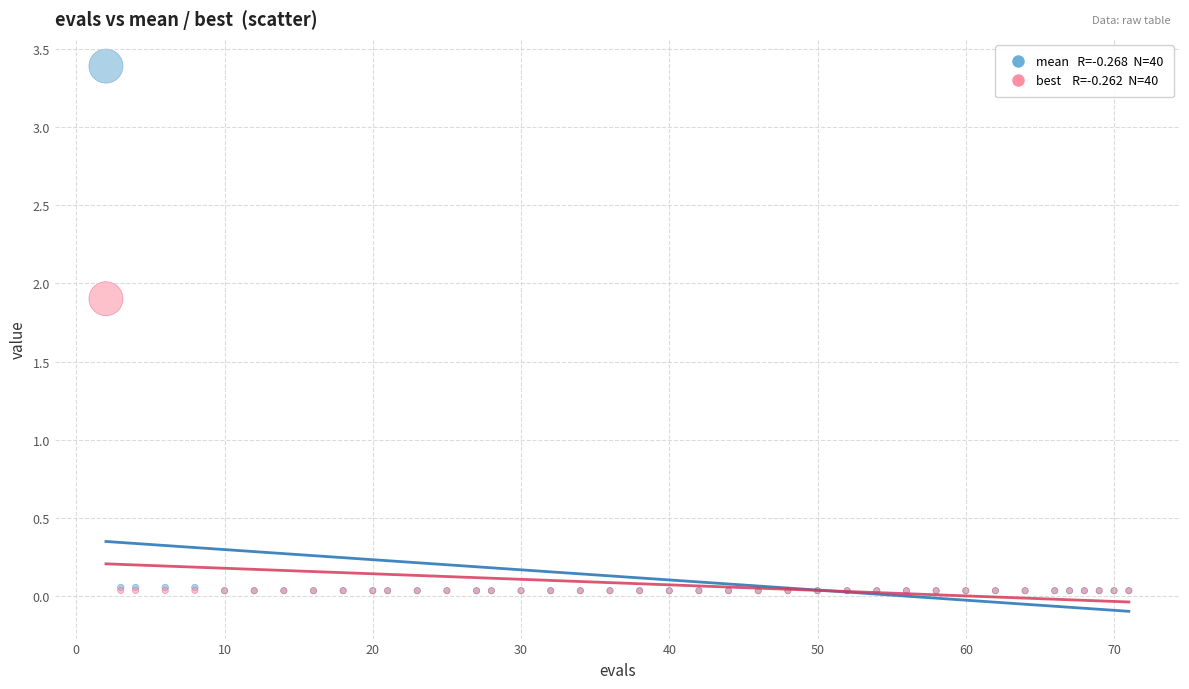

Across all series, what Y value is closest to 1?

1.9